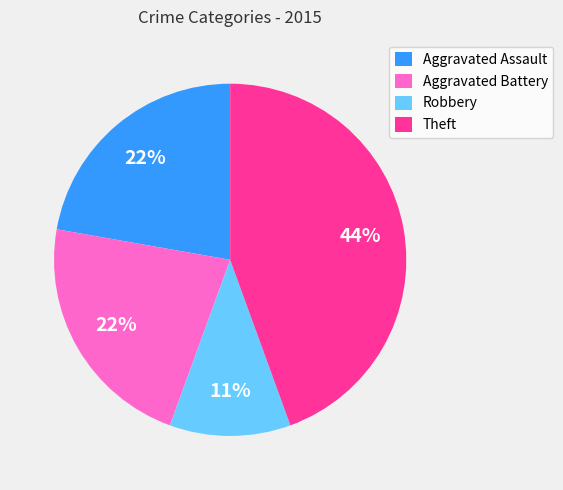

Combined, do Robbery and Aggravated Battery account for over 50%?

No